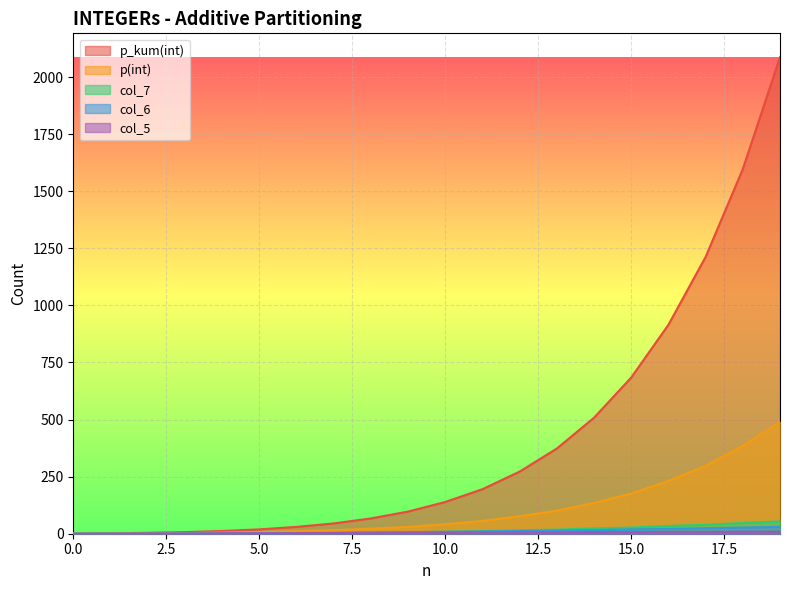

True or false: p_kum(int) and col_6 intersect in this chart.

False